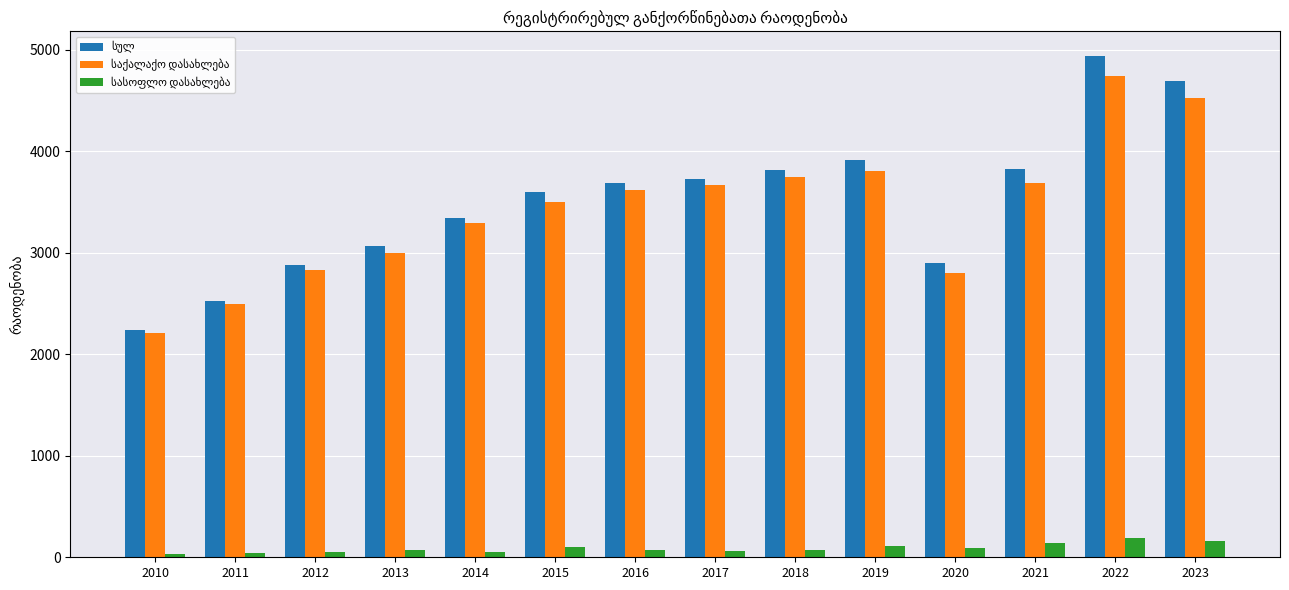

At which category is the sum across all series the highest?

2022